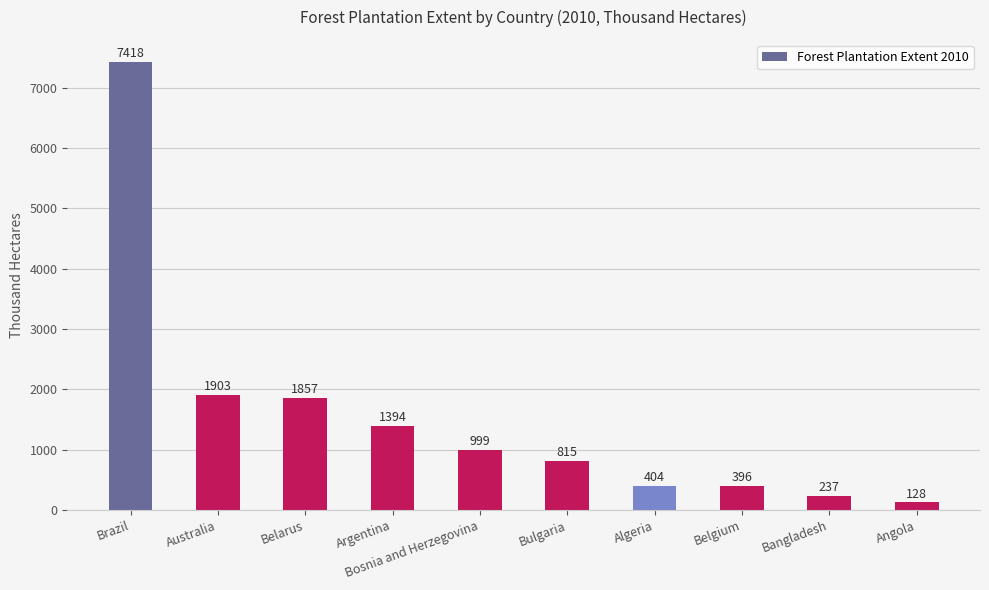

The chart shows a value of 128 at Angola. True or false?

True